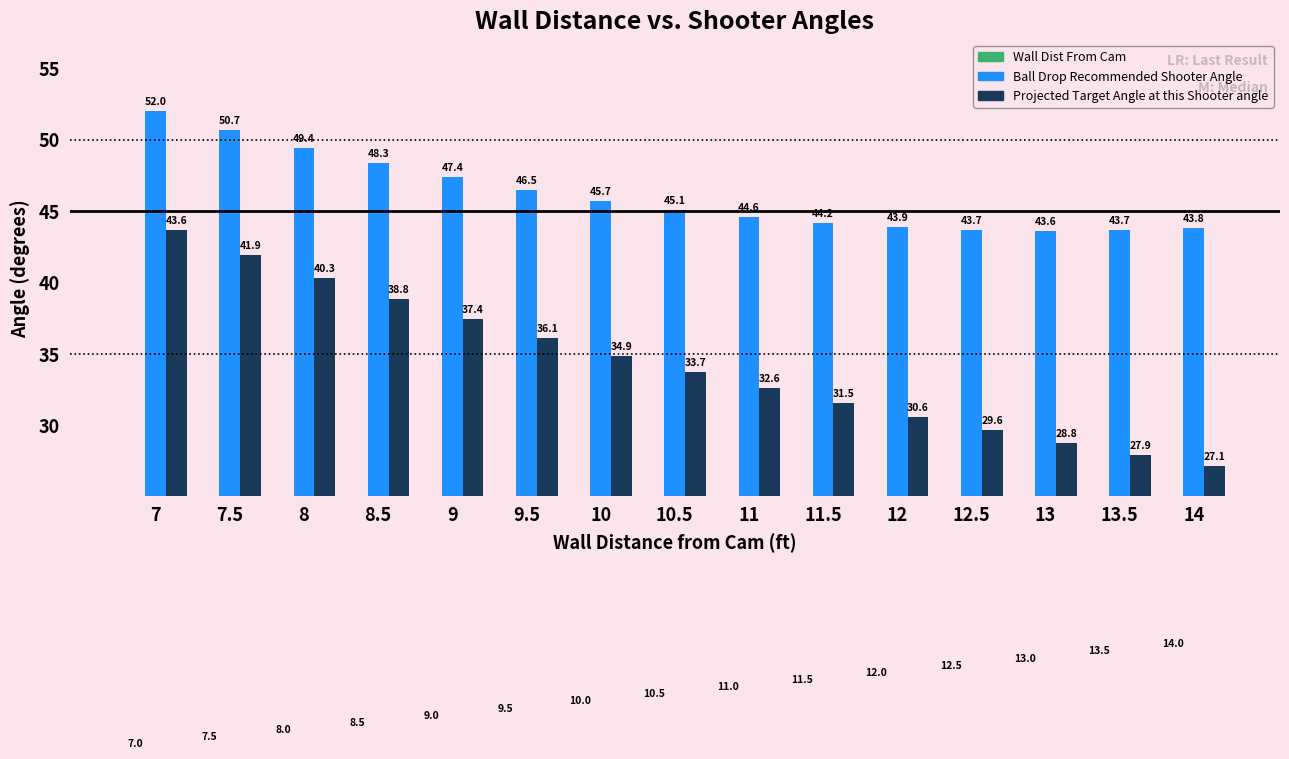

The value of Projected Target Angle at this Shooter angle at 10.5 is 33.7. True or false?

True